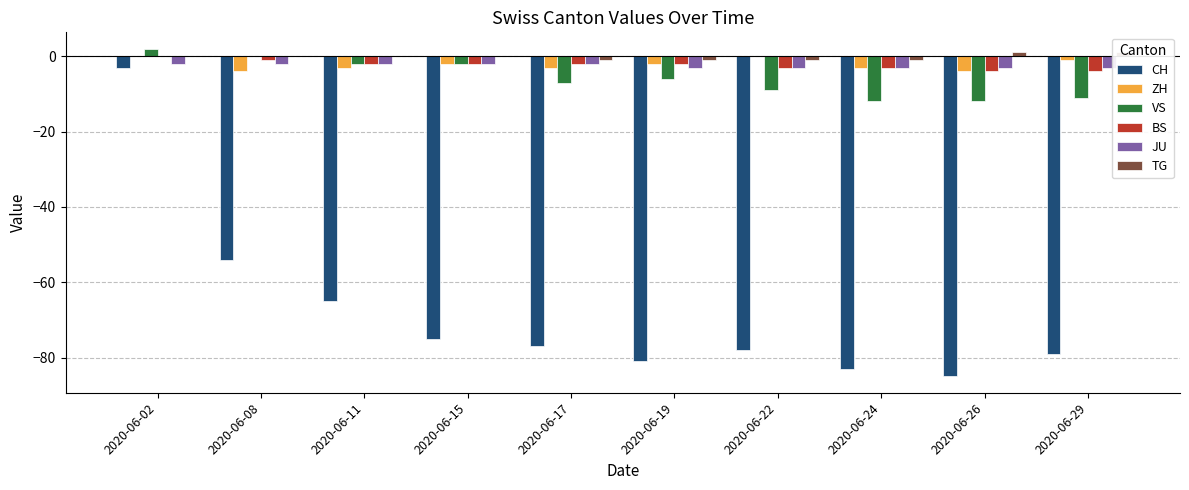

List the labels in order of JU value, largest first.

2020-06-02, 2020-06-08, 2020-06-11, 2020-06-15, 2020-06-17, 2020-06-19, 2020-06-22, 2020-06-24, 2020-06-26, 2020-06-29